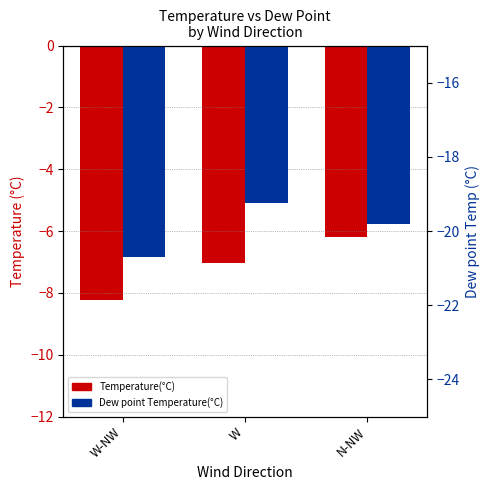

Where does the Temperature(°C) series first go above -7?

N-NW